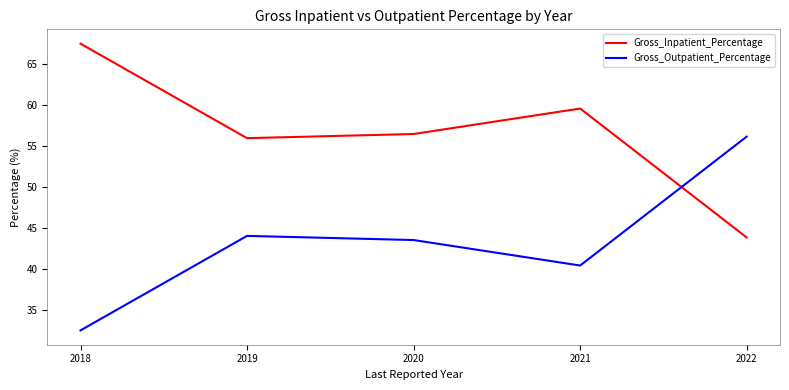

The Gross_Inpatient_Percentage series shows 56.5 at 2020. True or false?

True